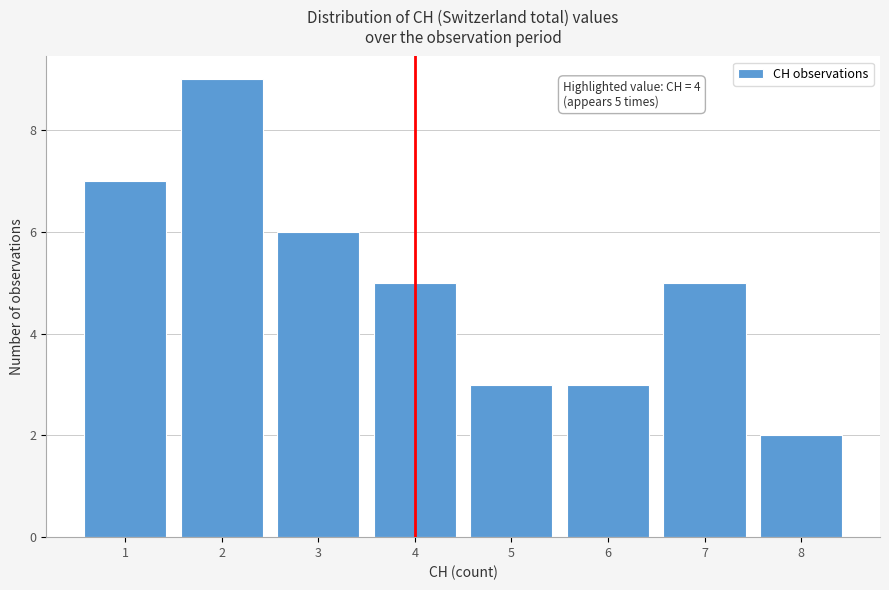

Reading right to left, transcribe all the data shown in this chart.

2	5	3	3	5	6	9	7